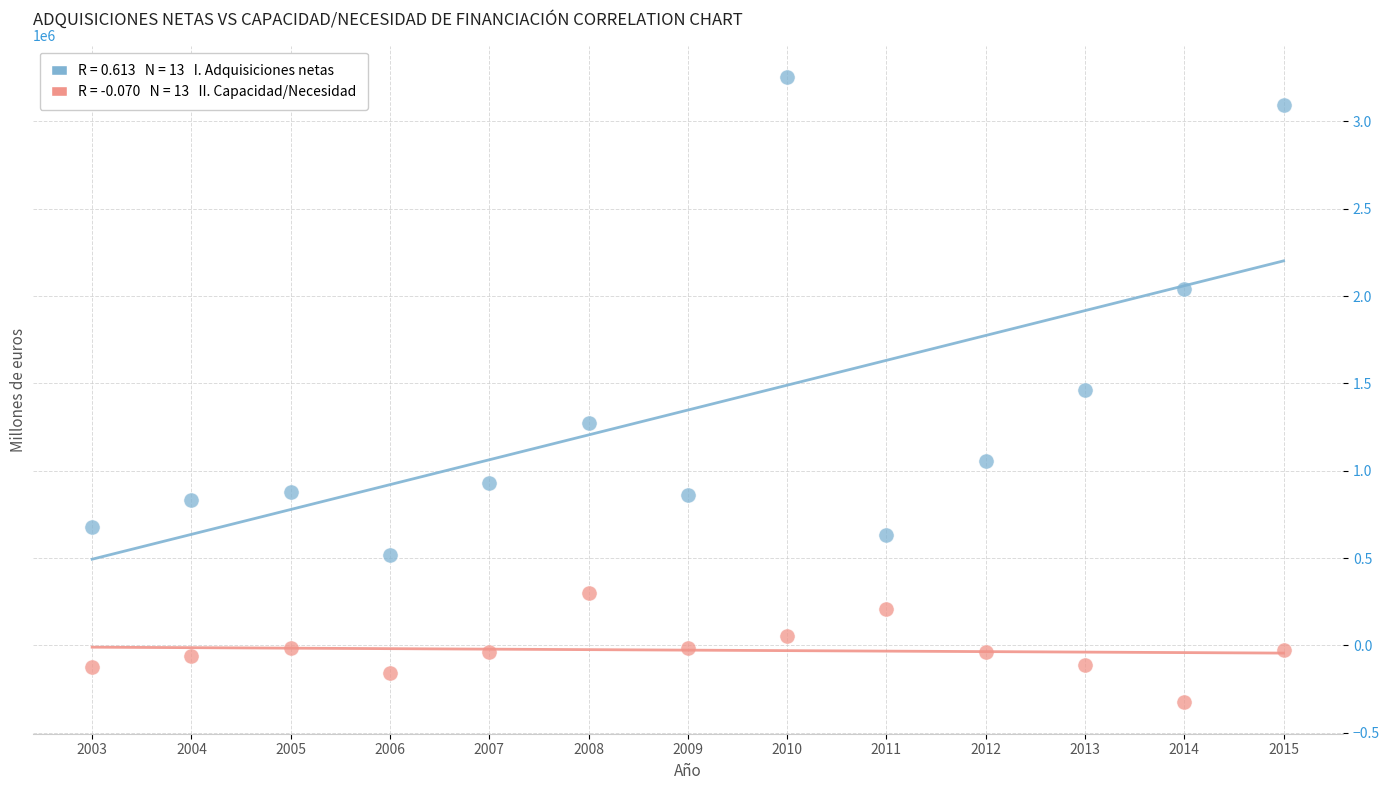

Across all data points, what is the range of X values (max minus min)?

12